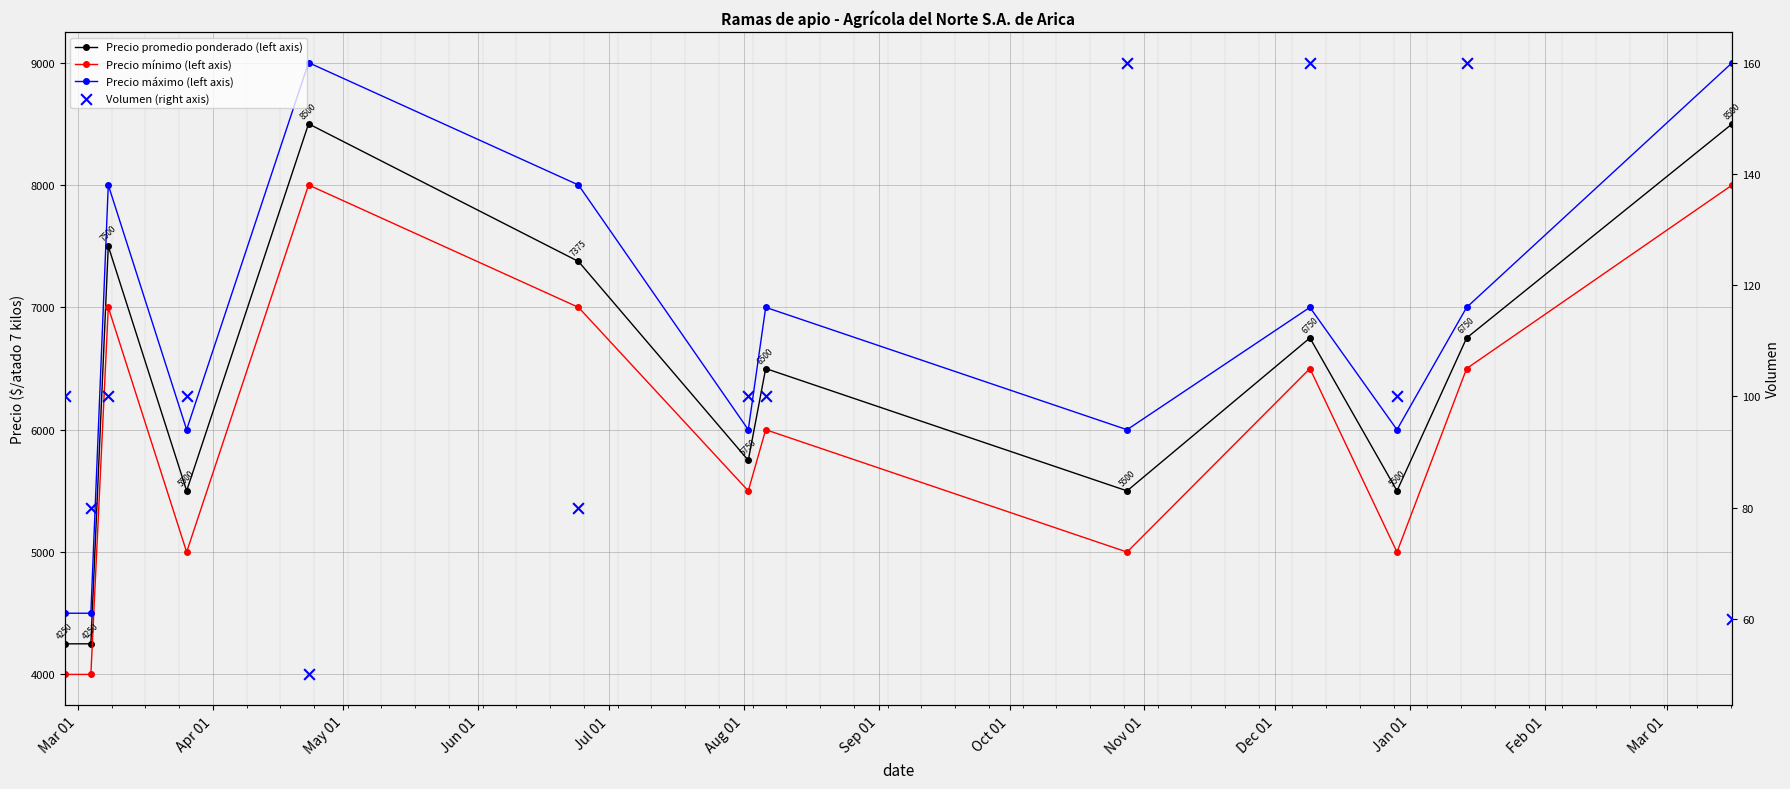

Which series has the largest Y range (max minus min)?

Precio máximo (left axis)